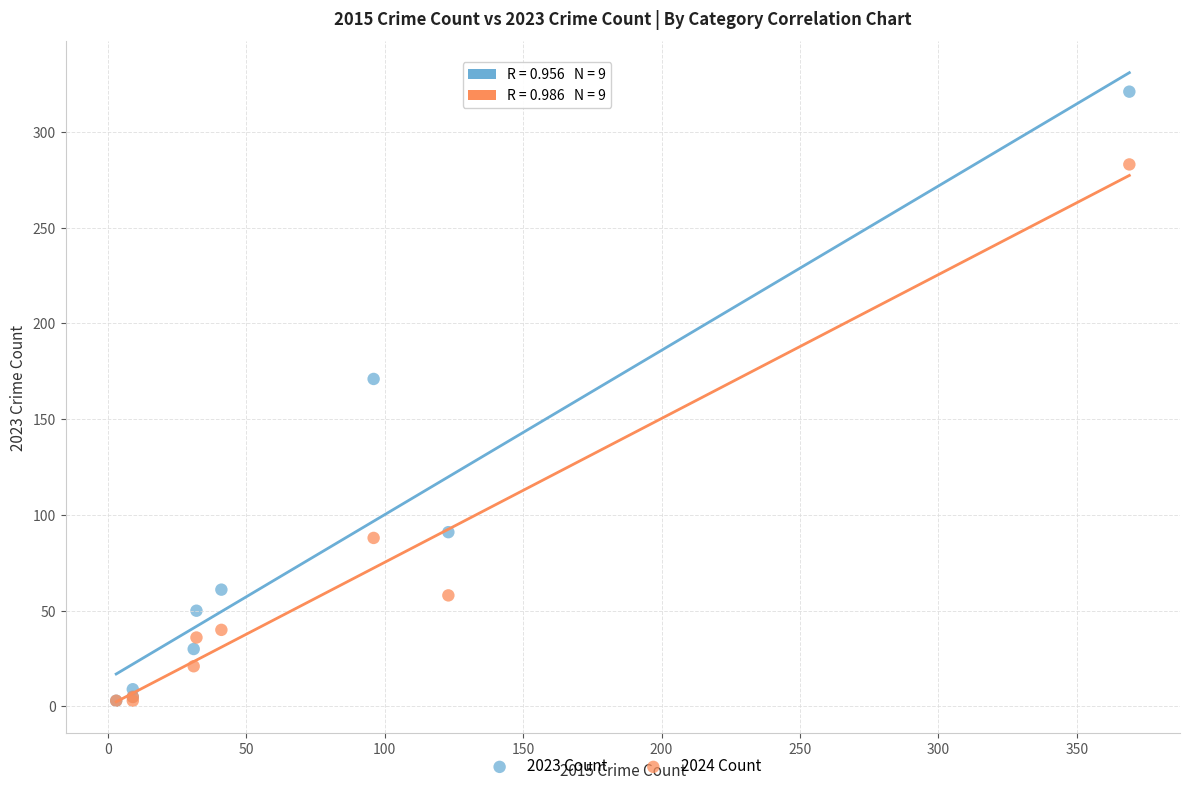

In the 2024 Count series, what Y value is closest to 143?

88